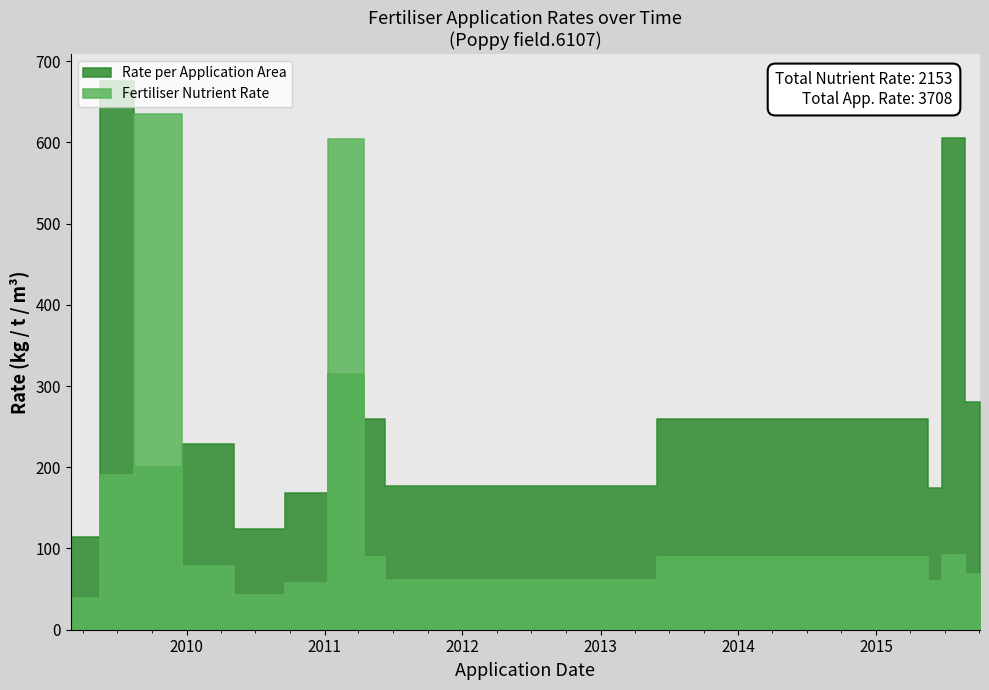

At which label does Rate per Application Area first exceed 35?

2009-02-28